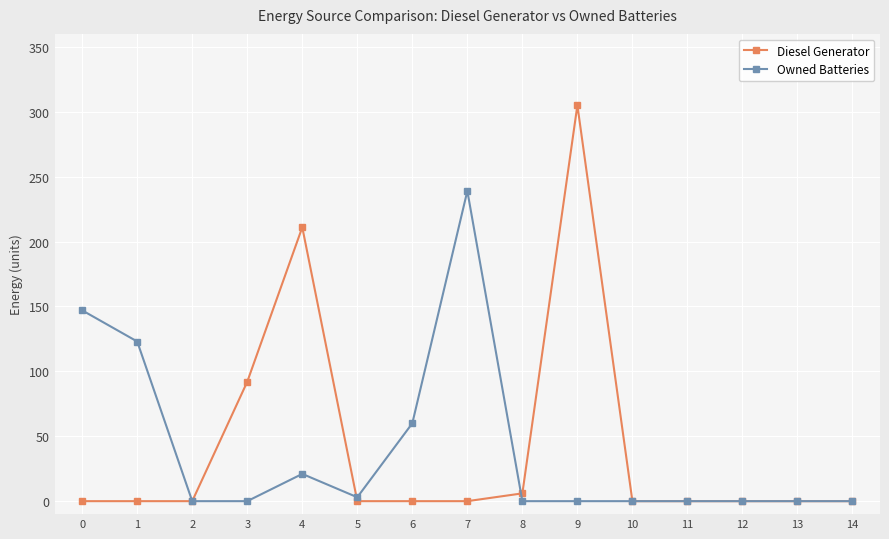

Where is Diesel Generator nearest to the value 152?

4